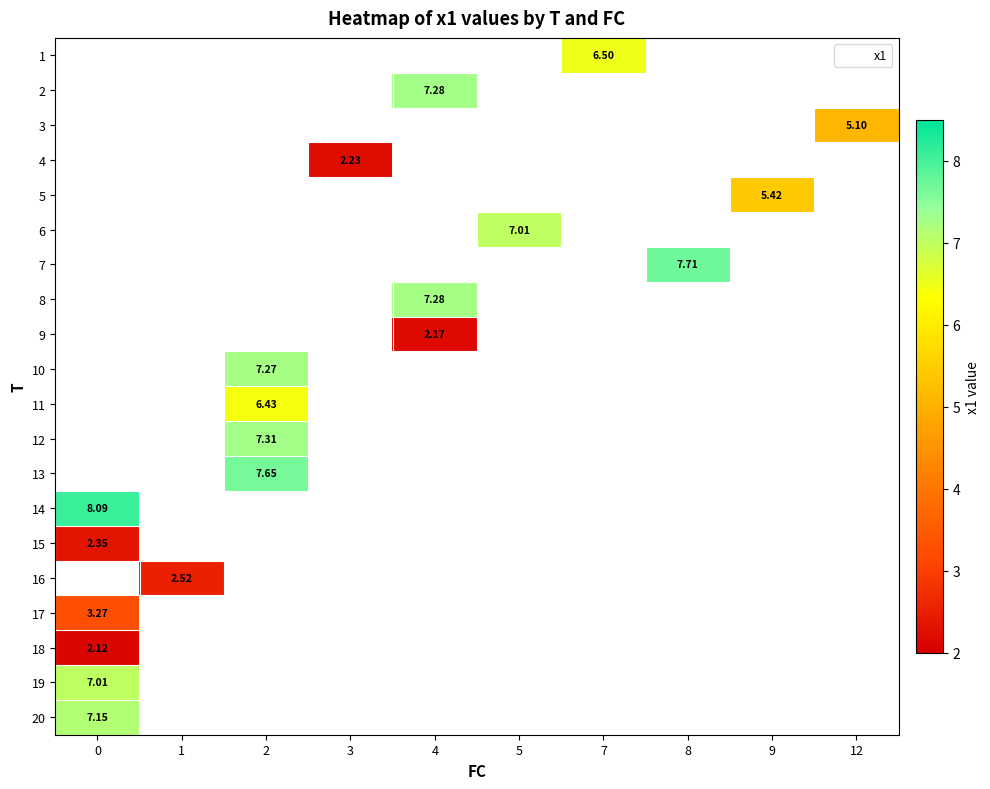

What is the maximum value shown in the chart?

8.1